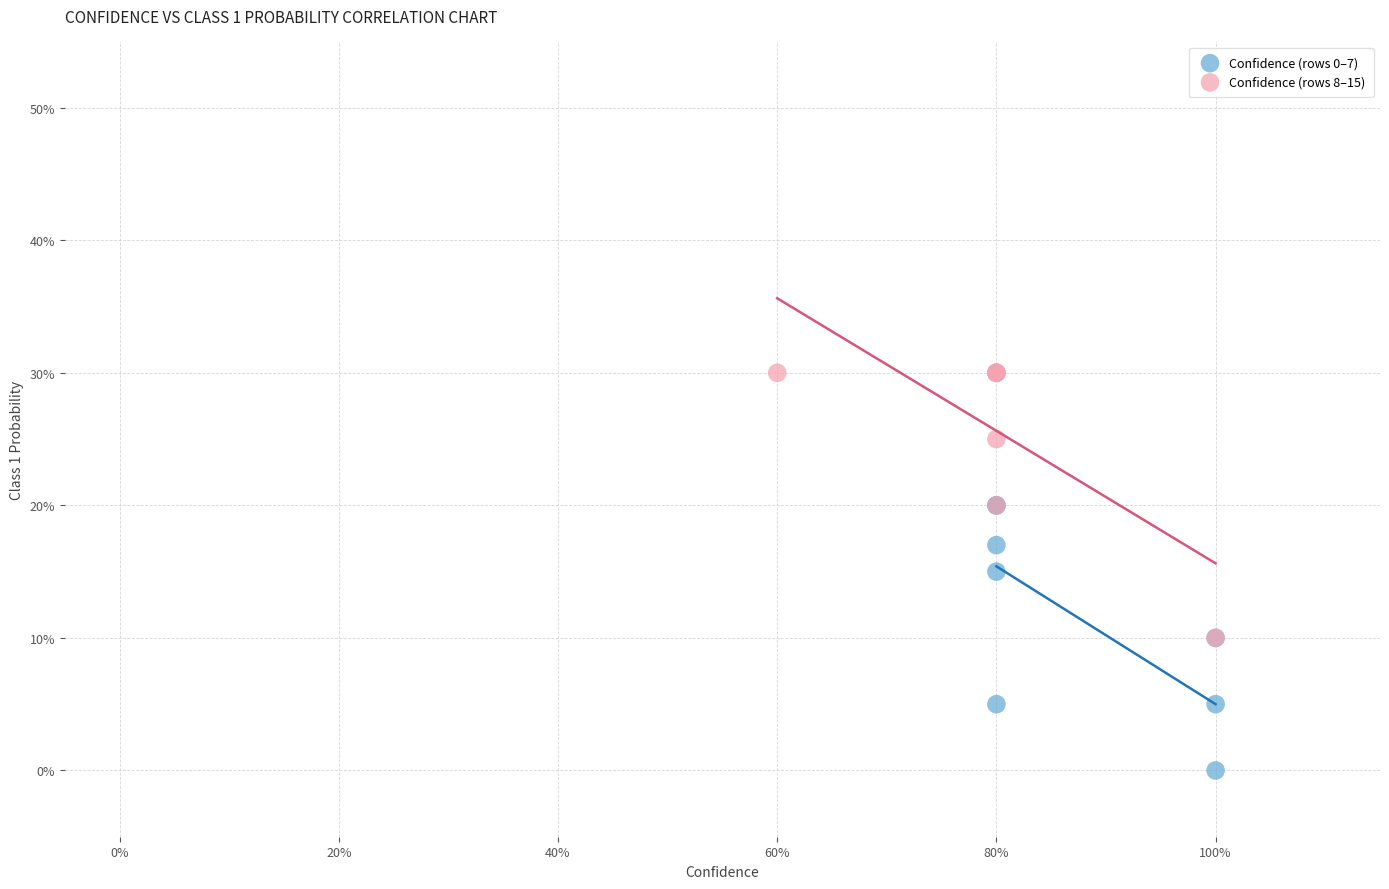

What are all the series names shown in the legend?

Confidence (rows 0–7), Confidence (rows 8–15)